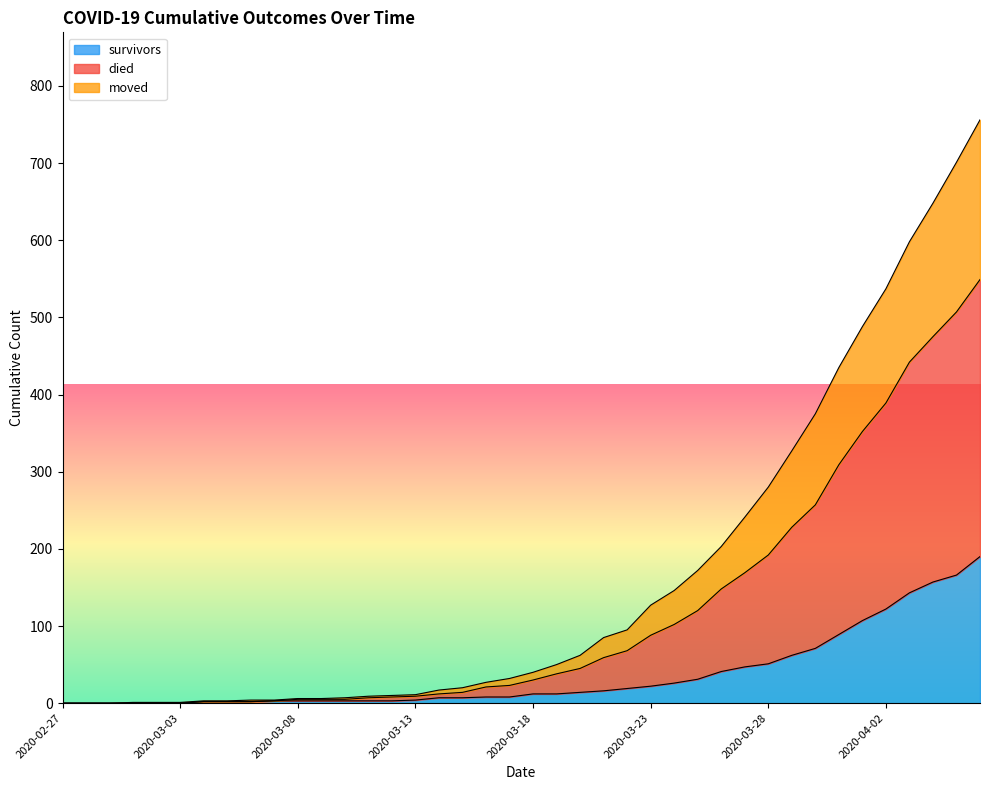

Is the value of moved at 2020-03-17 greater than the value of survivors at 2020-03-01?

Yes